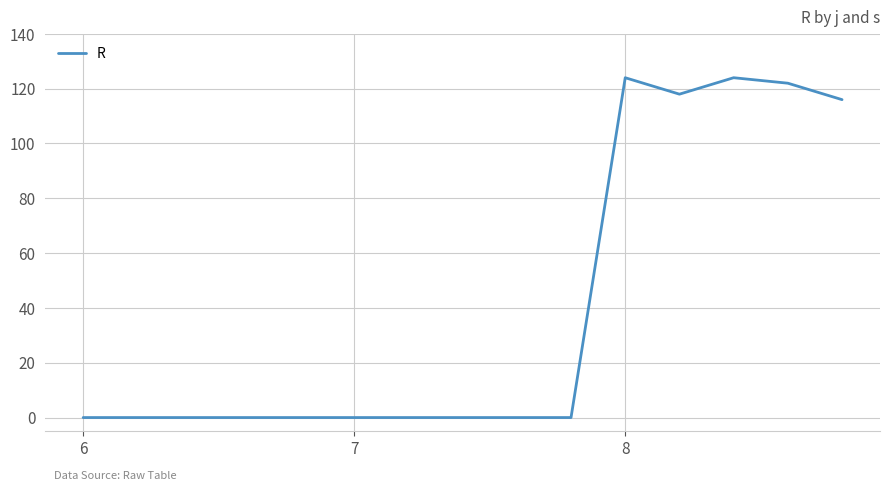

What is the difference between the maximum and minimum values?

124